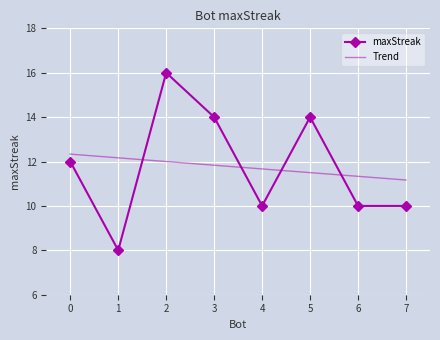

What is the maximum value shown in the chart?

16